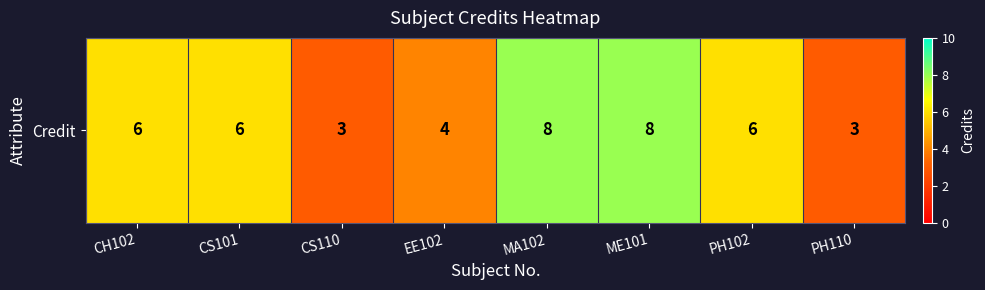

How many categories are shown in the chart?

8